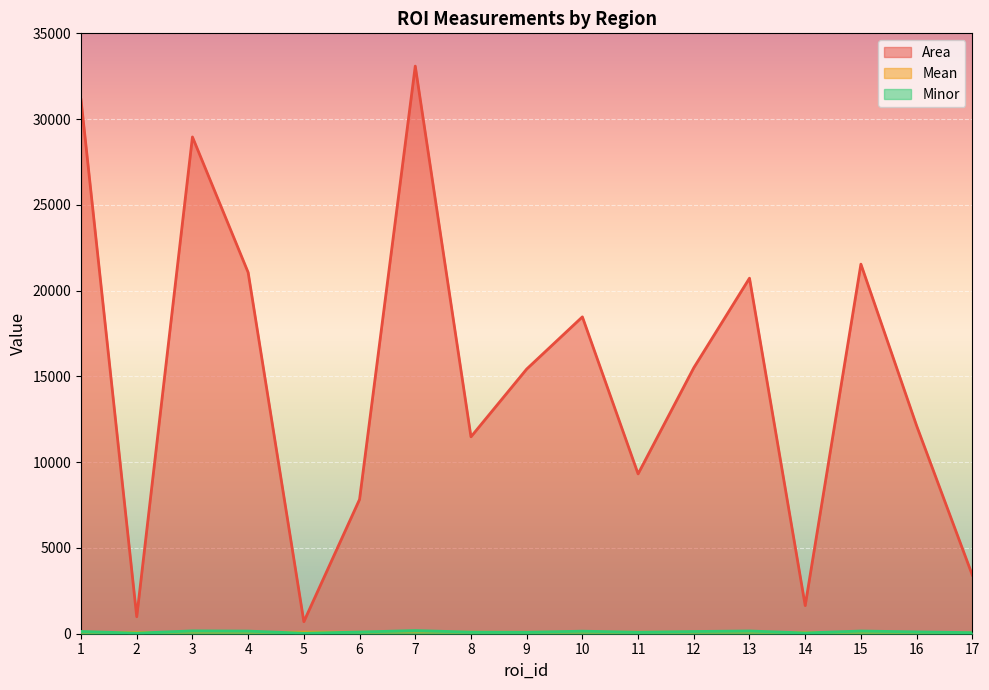

What is the smallest value displayed?

29.3